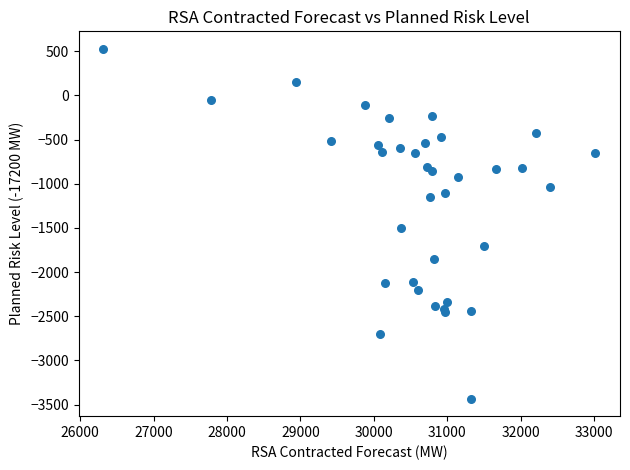

What Y value in the scatter plot is closest to -1452?

-1502